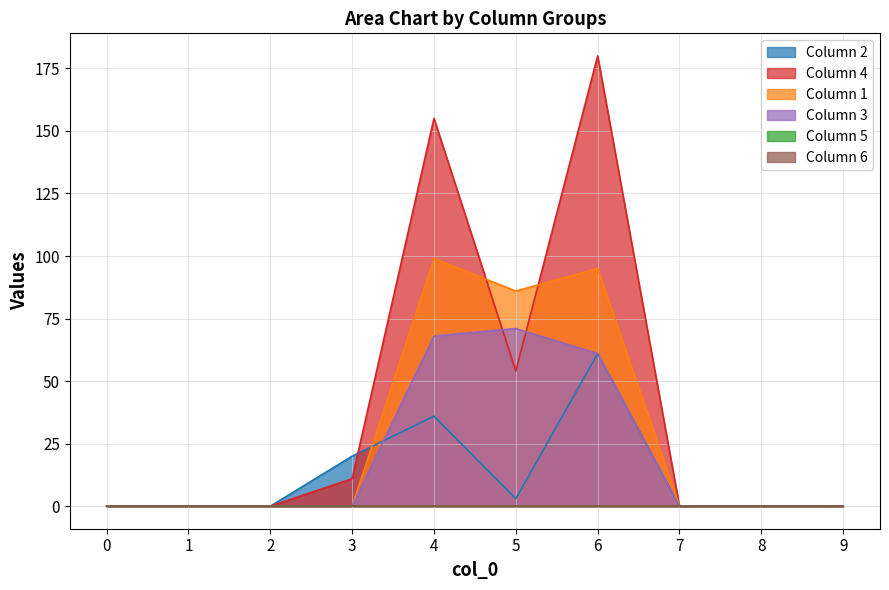

What is the maximum value for 4?

180